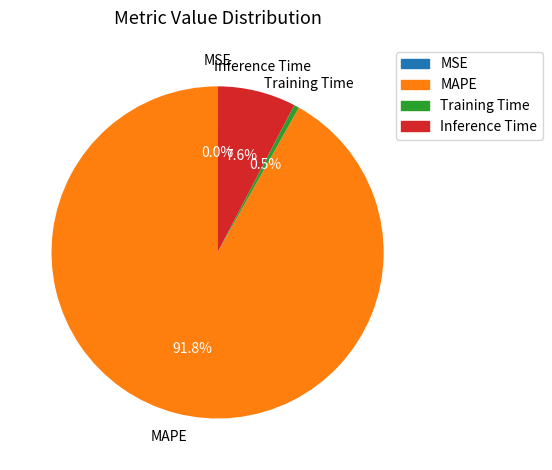

What is the largest slice in the pie chart?

MAPE